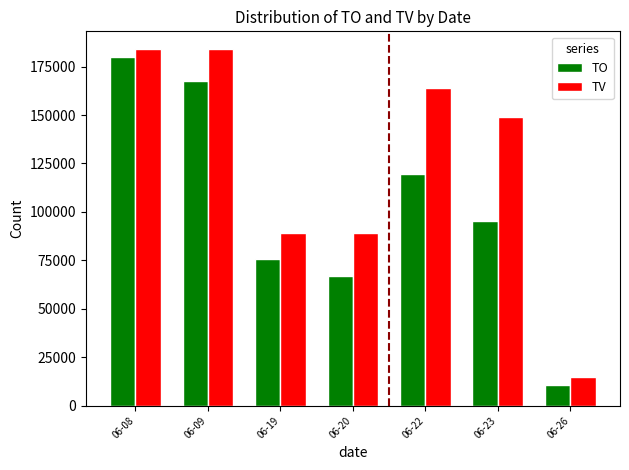

Rank the categories by TO value from highest to lowest.

06-08, 06-09, 06-22, 06-23, 06-19, 06-20, 06-26